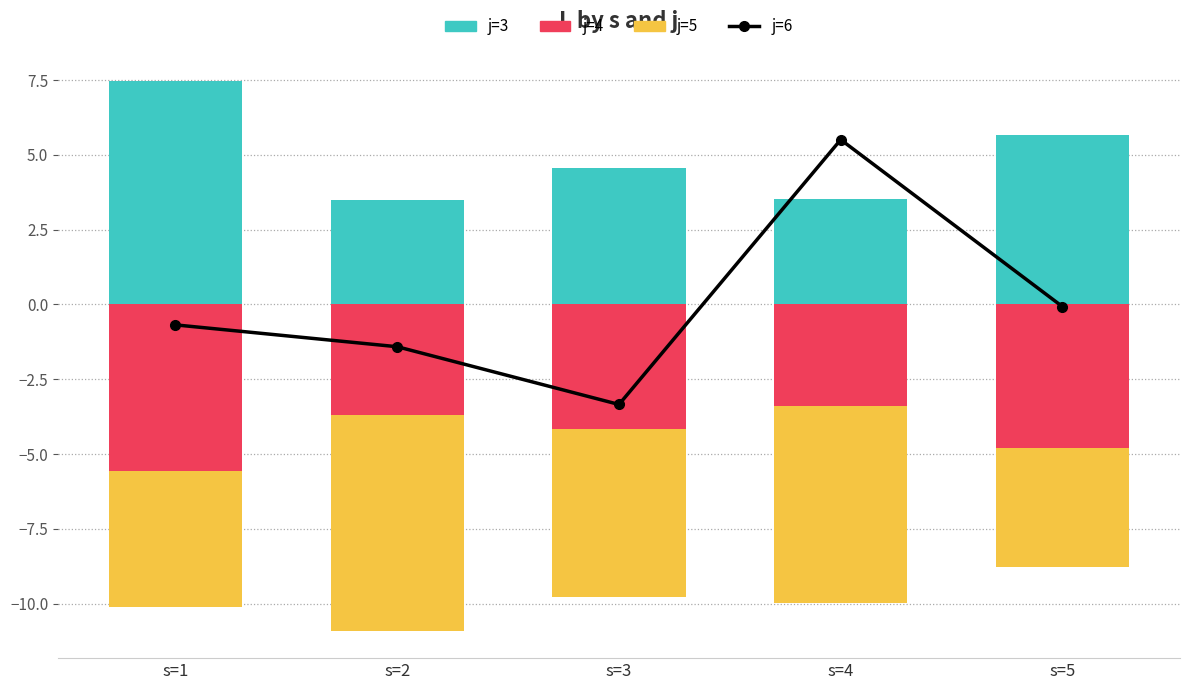

Are the bars horizontal?

No